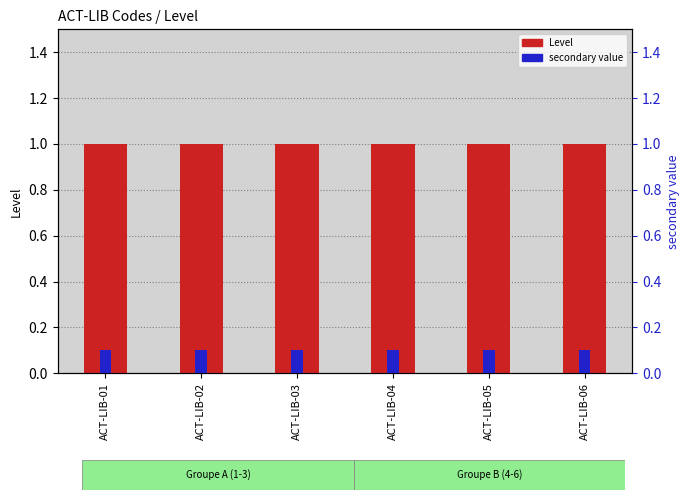

Reading left to right, extract all data points from this chart.

Level: ACT-LIB-01=1.0	ACT-LIB-02=1.0	ACT-LIB-03=1.0	ACT-LIB-04=1.0	ACT-LIB-05=1.0	ACT-LIB-06=1.0
secondary: ACT-LIB-01=0.1	ACT-LIB-02=0.1	ACT-LIB-03=0.1	ACT-LIB-04=0.1	ACT-LIB-05=0.1	ACT-LIB-06=0.1